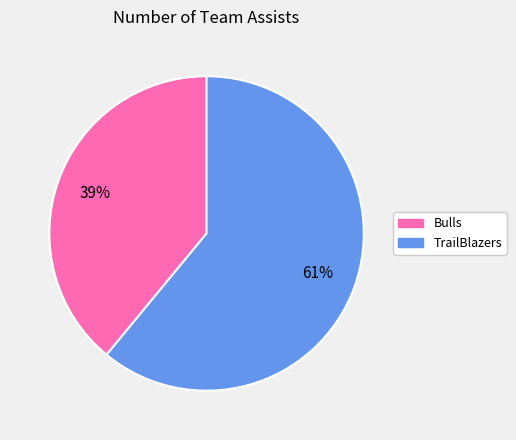

What is the ratio of the value at TrailBlazers to the value at Bulls?

1.6